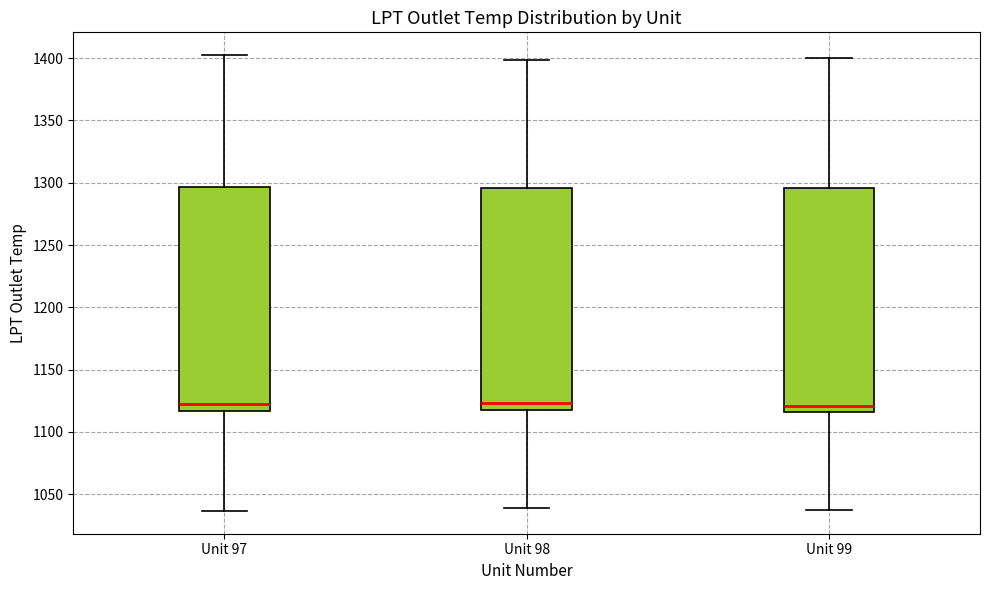

Reading left to right, transcribe this box plot: for each box, give where its median line is, the range the box spans, and where its two whiskers end, as read against the y-axis. The values are not printed on the chart, so give them approximately, as read against the axis.

Unit 97: median 1120, box 1115 to 1295, whiskers 1035 to 1400
Unit 98: median 1125, box 1120 to 1295, whiskers 1040 to 1400
Unit 99: median 1120, box 1115 to 1295, whiskers 1035 to 1400